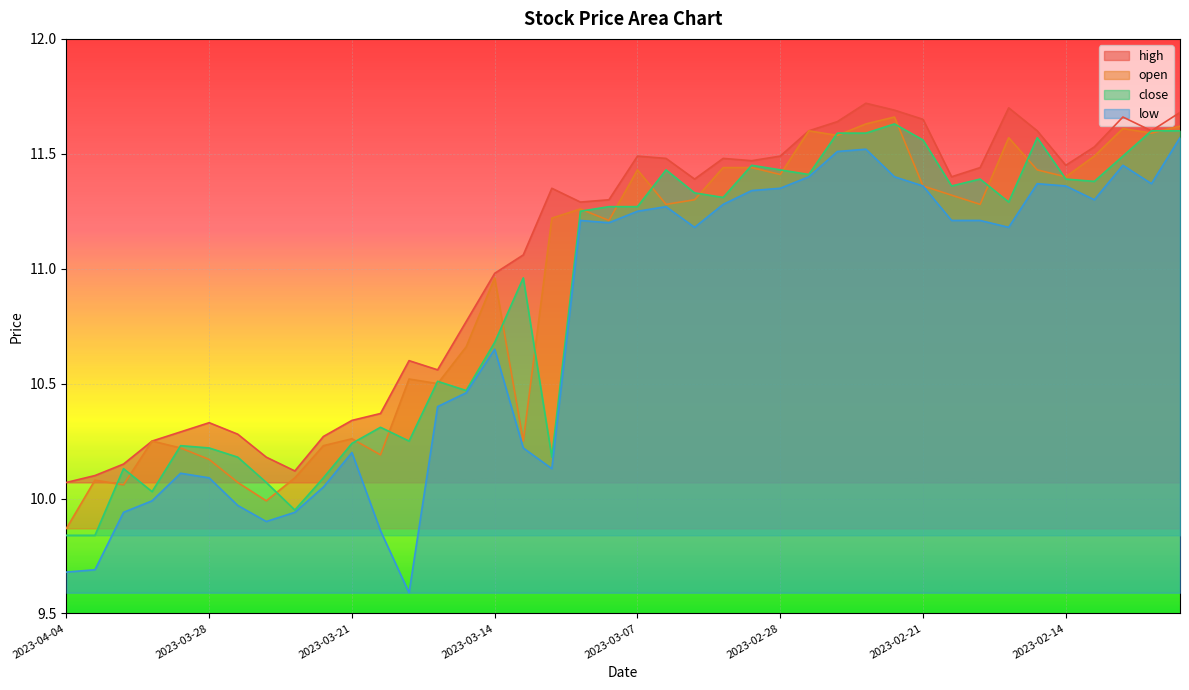

What is the difference between the open values at 2023-03-09 and 2023-02-08?

0.4